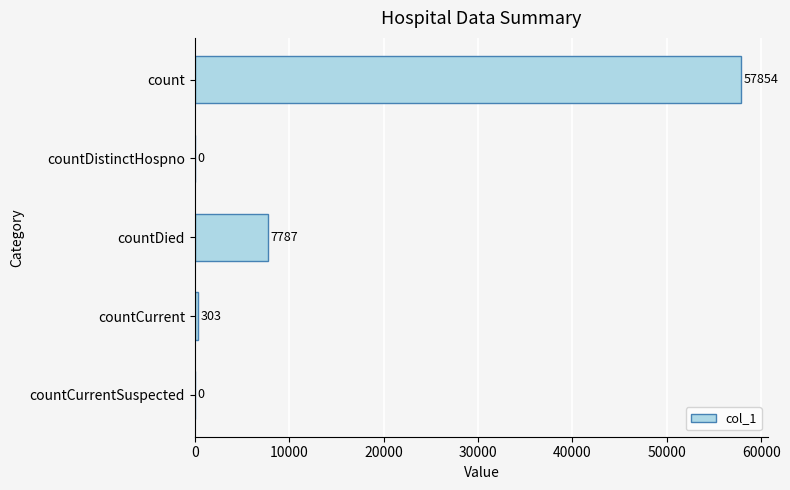

What is the sum of all values?

65944